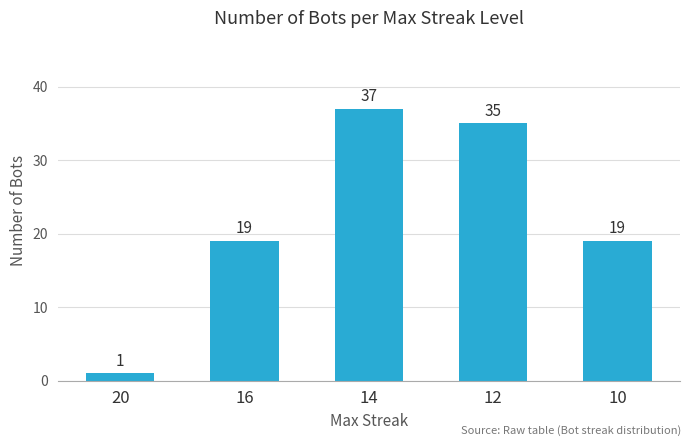

How many values are below 19?

1